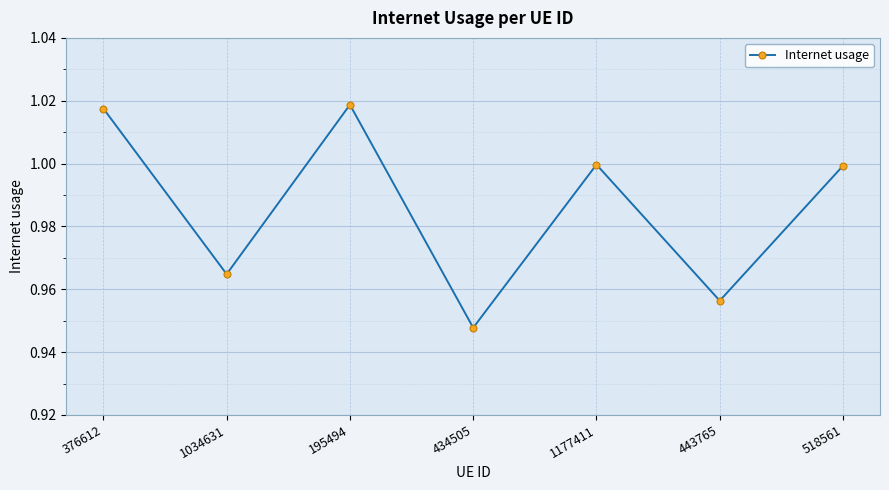

What is the label of the 5th point from the right?

195494